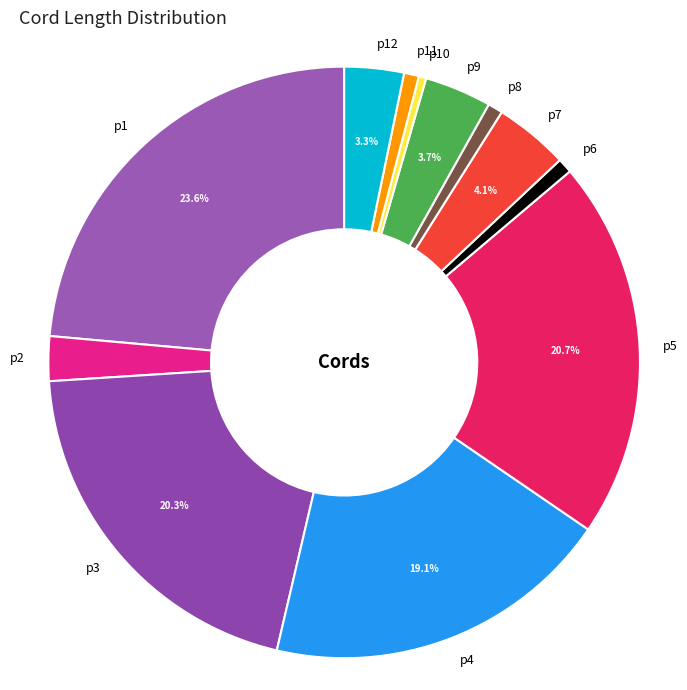

How much of the chart is everything except p4?

80.9%